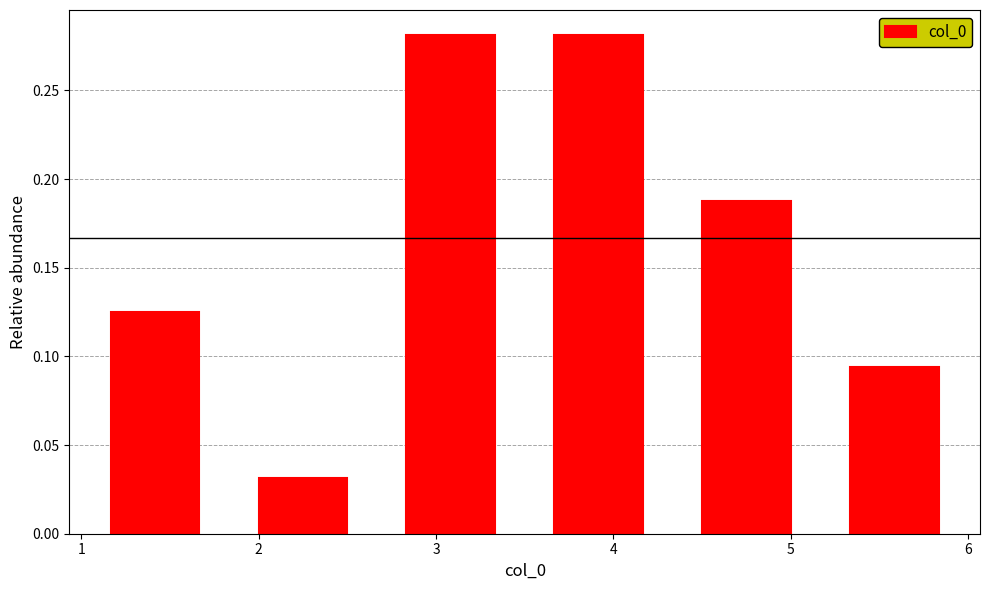

Reading left to right, transcribe this chart: for each bar, give the range it covers on the x-axis and its height. Neither the bar edges nor the heights are printed on the chart, so give them approximately, as read against the axes.

1.0 to 1.8: 0.125
1.8 to 2.7: 0.030
2.7 to 3.5: 0.280
3.5 to 4.3: 0.280
4.3 to 5.2: 0.190
5.2 to 6.0: 0.095